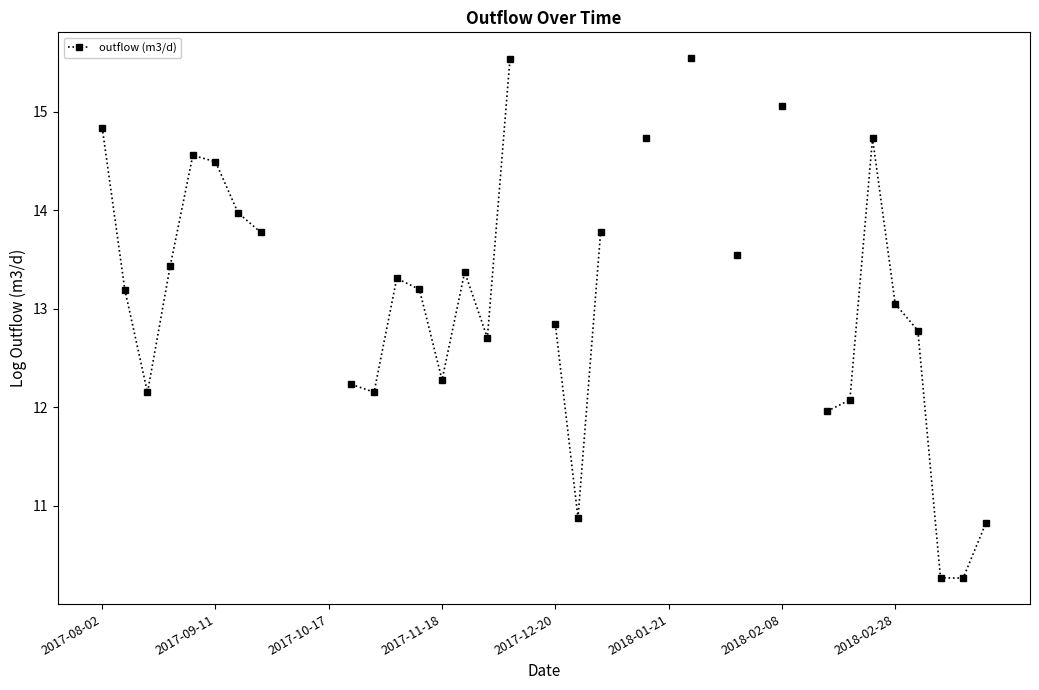

Does the chart display data point markers on the line(s)?

Yes